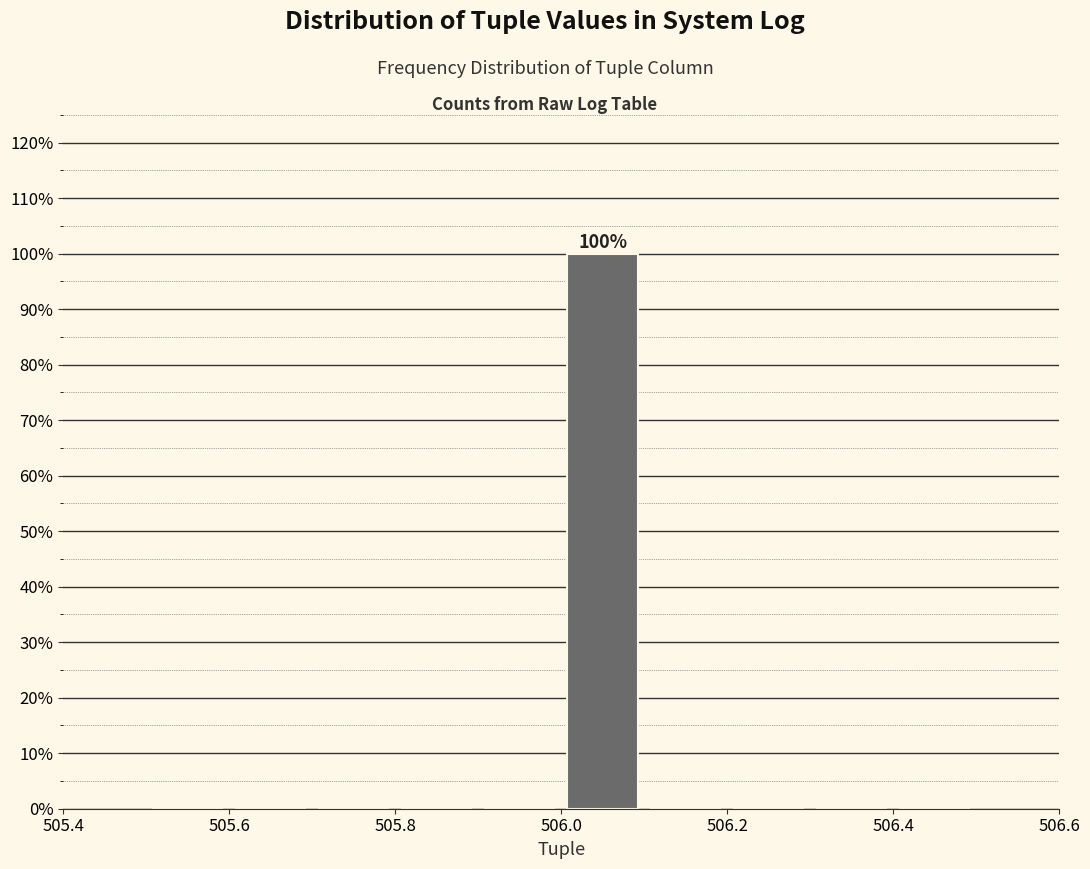

Over which range of the x-axis is the bar tallest?

506.0 to 506.1